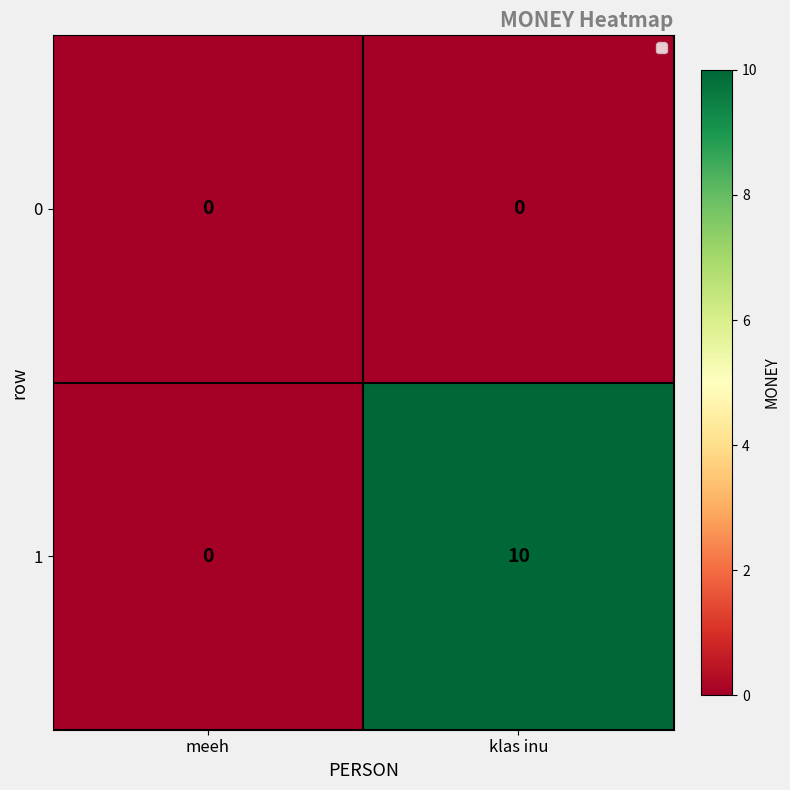

At which category is the sum across all series the highest?

klas inu